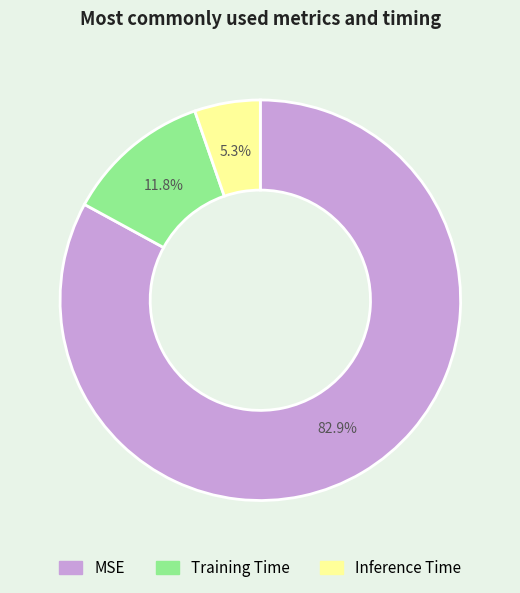

To the nearest percent, what is the difference between the largest and smallest slice percentages?

78%